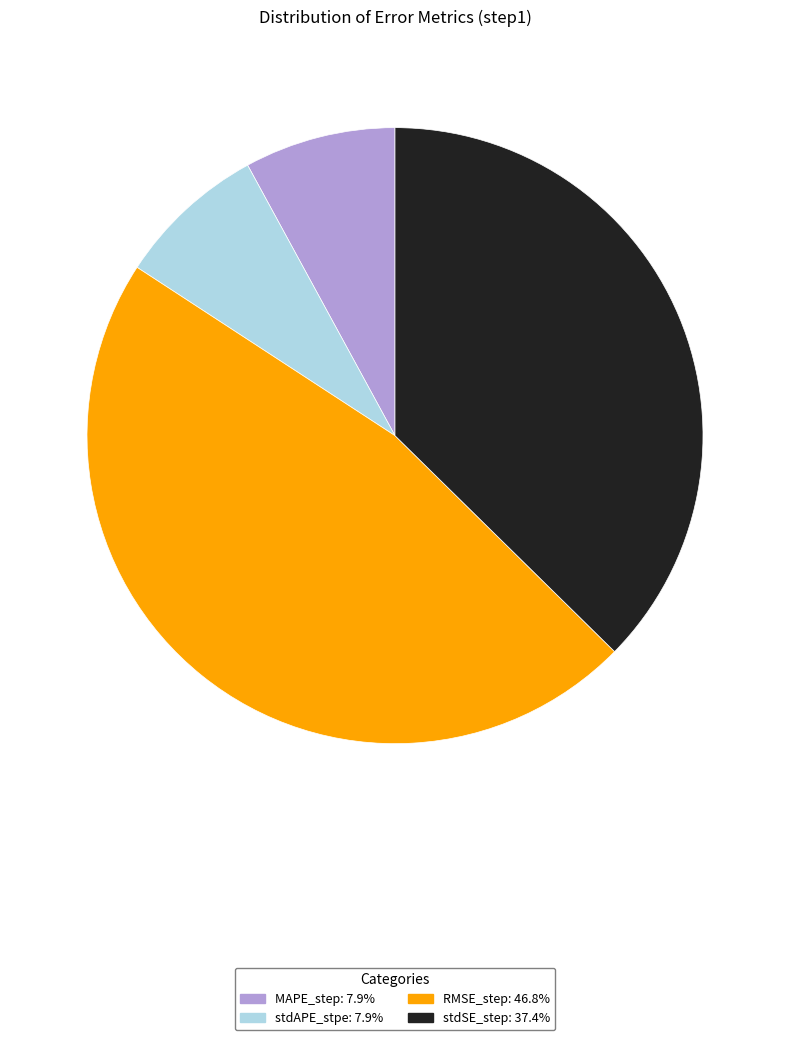

How many segments does this pie chart have?

4